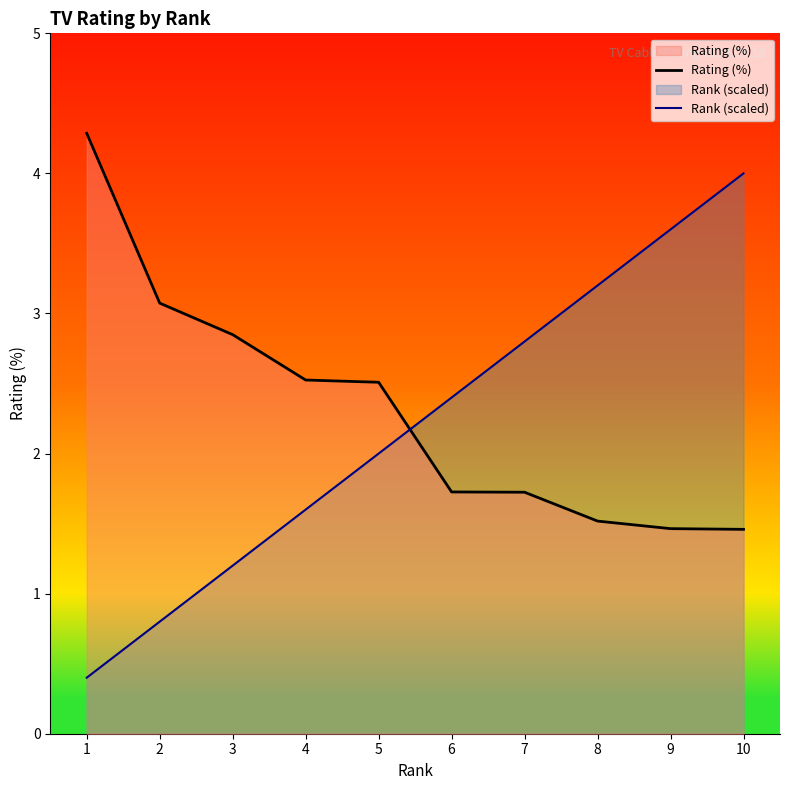

What is the spread (max minus min) of values at 8?

1.7